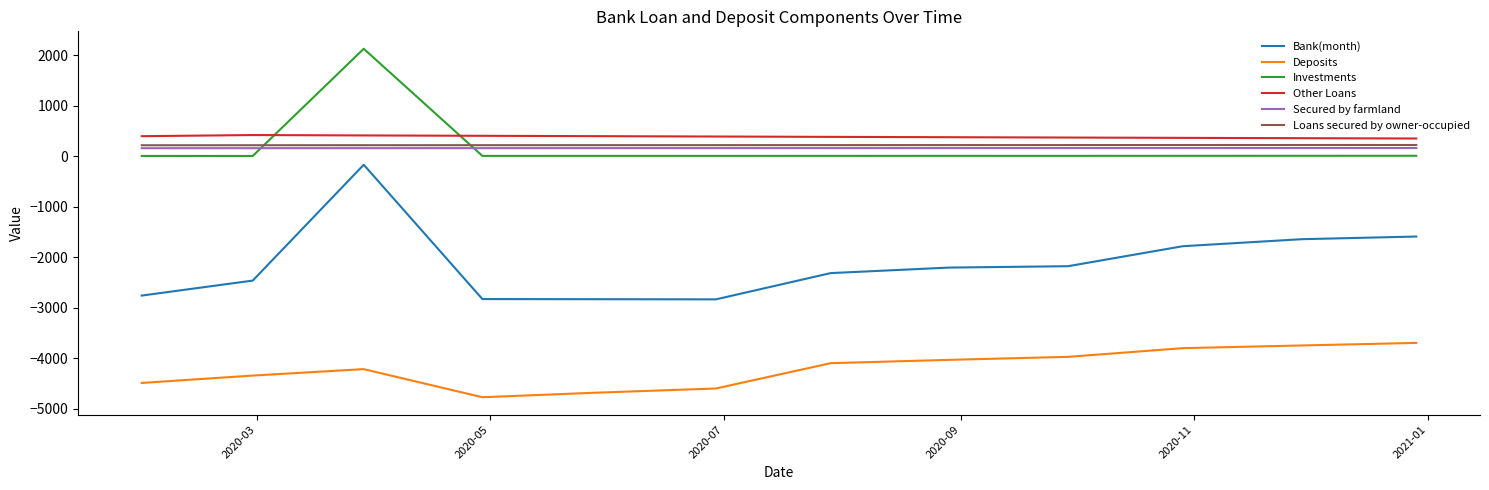

True or false: Investments and Deposits intersect in this chart.

False